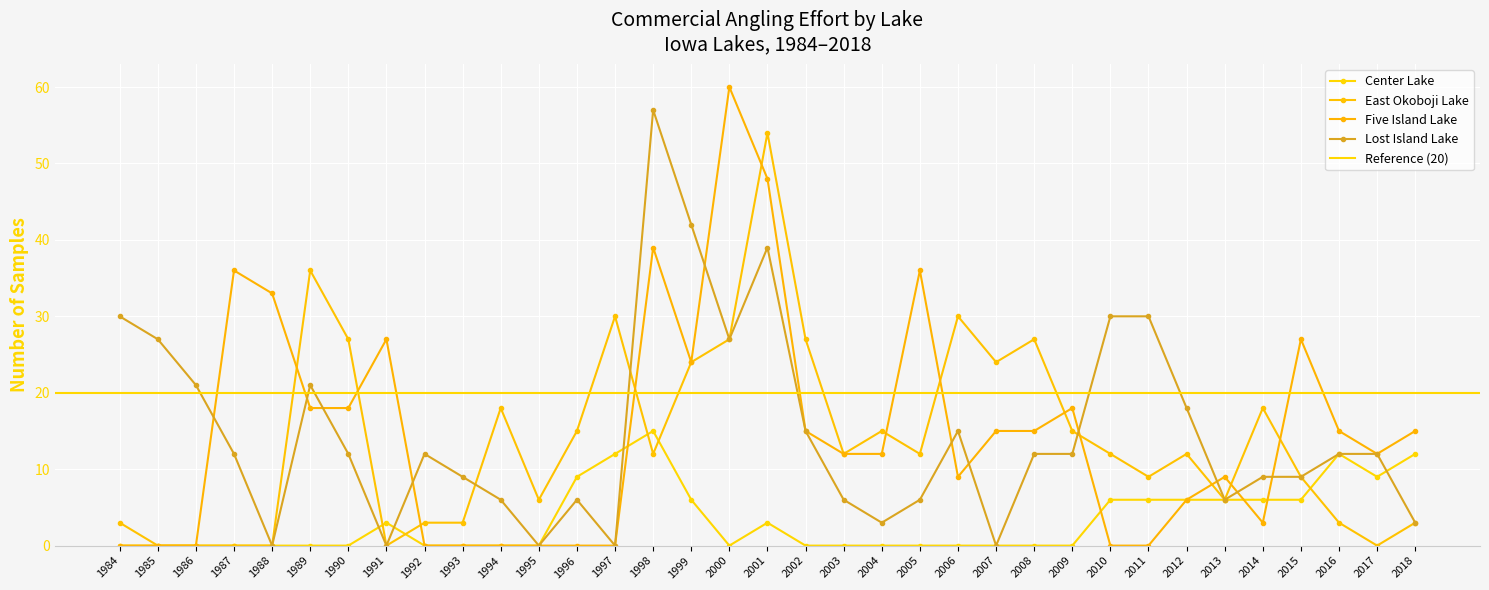

Is this an area chart (filled region under the line)?

No